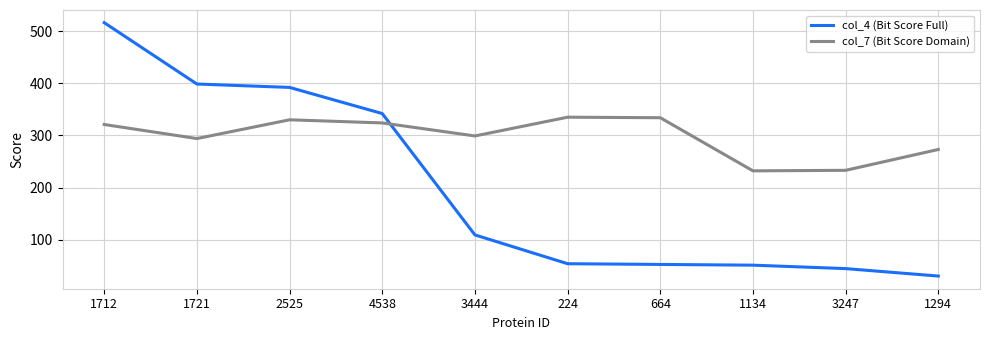

Is the value of col_7 (Bit Score Domain) at 4538 greater than the value of col_4 (Bit Score Full) at 2525?

No